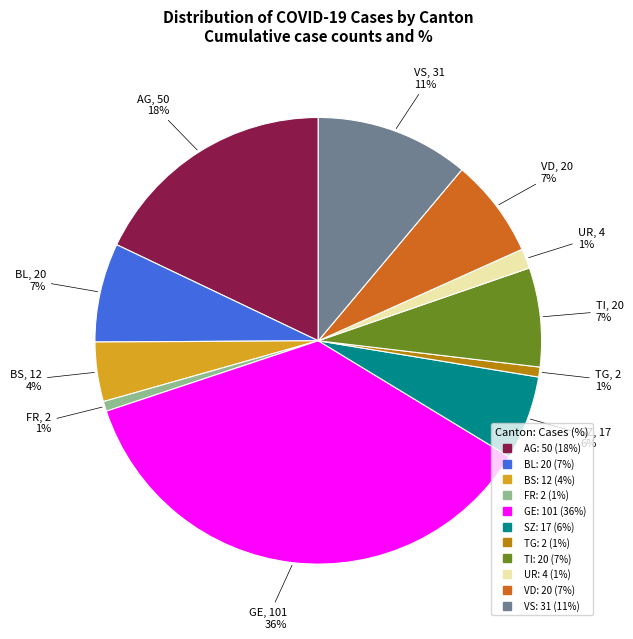

Is there any slice that represents more than half of the pie?

No